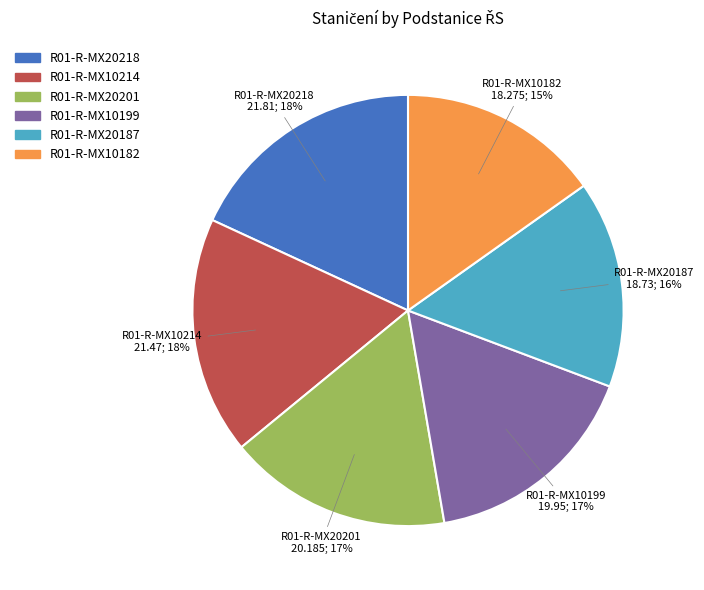

True or false: R01-R-MX20201 accounts for 17% of the total.

True